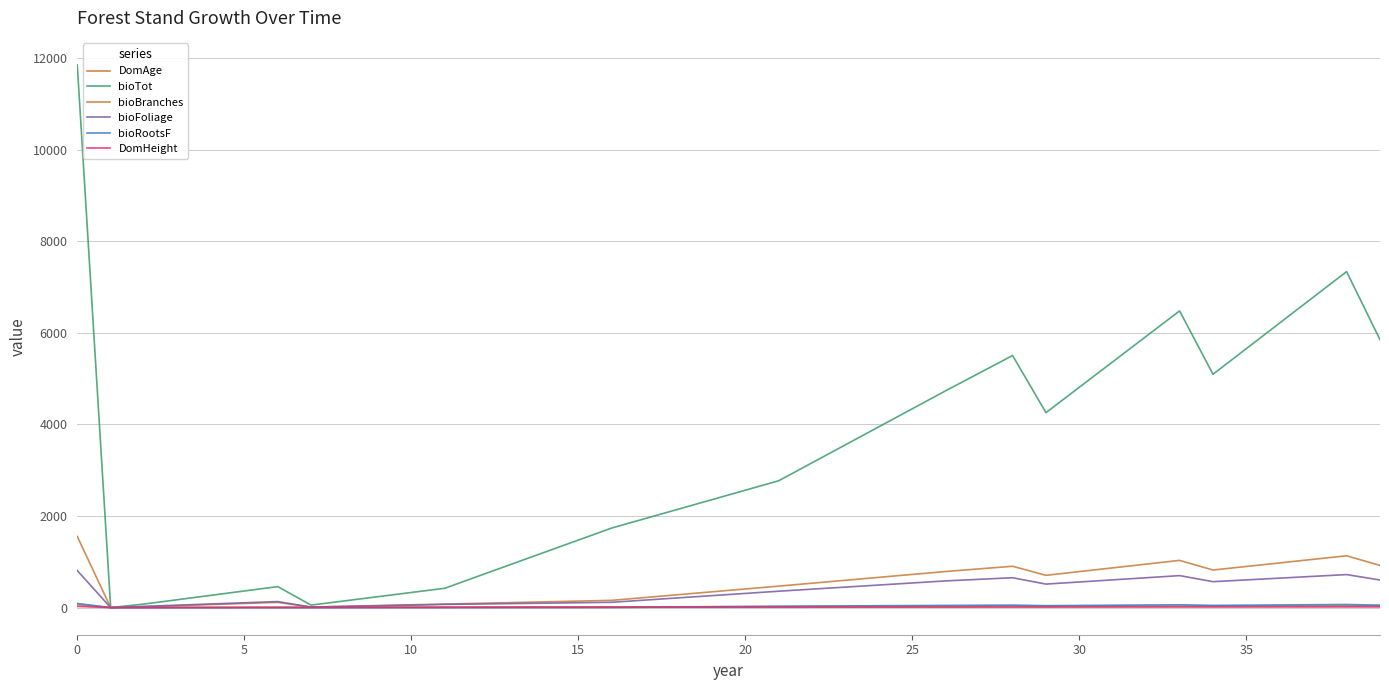

Which series has the widest spread of values?

bioTot